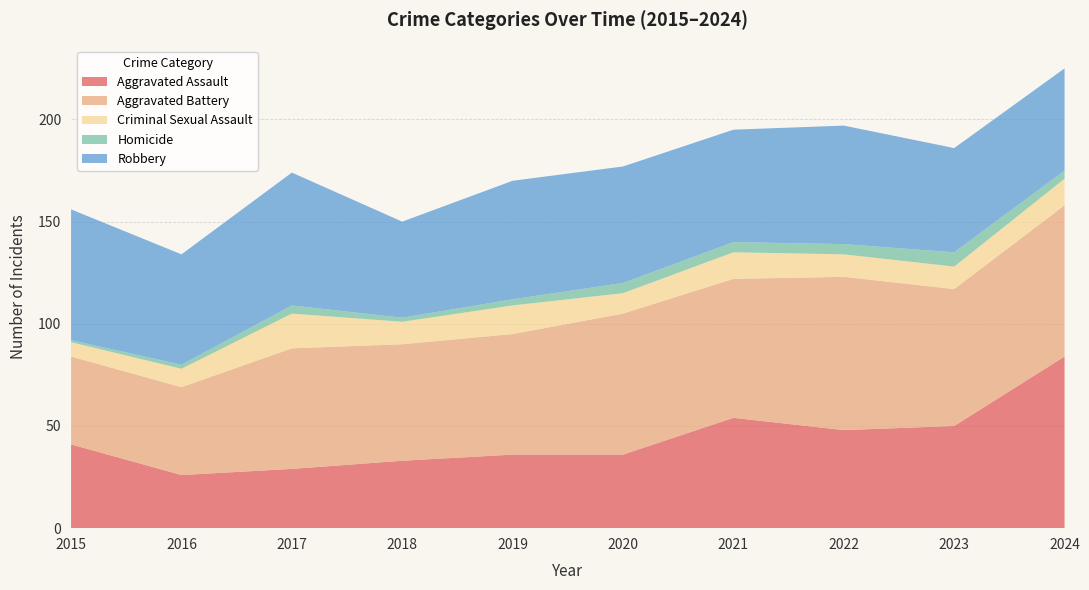

Reading left to right, transcribe all the data shown in this chart.

Aggravated Assault: 2015=41	2016=26	2017=29	2018=33	2019=36	2020=36	2021=54	2022=48	2023=50	2024=84
Aggravated Battery: 2015=43	2016=43	2017=59	2018=57	2019=59	2020=69	2021=68	2022=75	2023=67	2024=74
Criminal Sexual Assault: 2015=7	2016=9	2017=17	2018=11	2019=14	2020=10	2021=13	2022=11	2023=11	2024=13
Homicide: 2015=1	2016=2	2017=4	2018=2	2019=3	2020=5	2021=5	2022=5	2023=7	2024=4
Robbery: 2015=64	2016=54	2017=65	2018=47	2019=58	2020=57	2021=55	2022=58	2023=51	2024=50